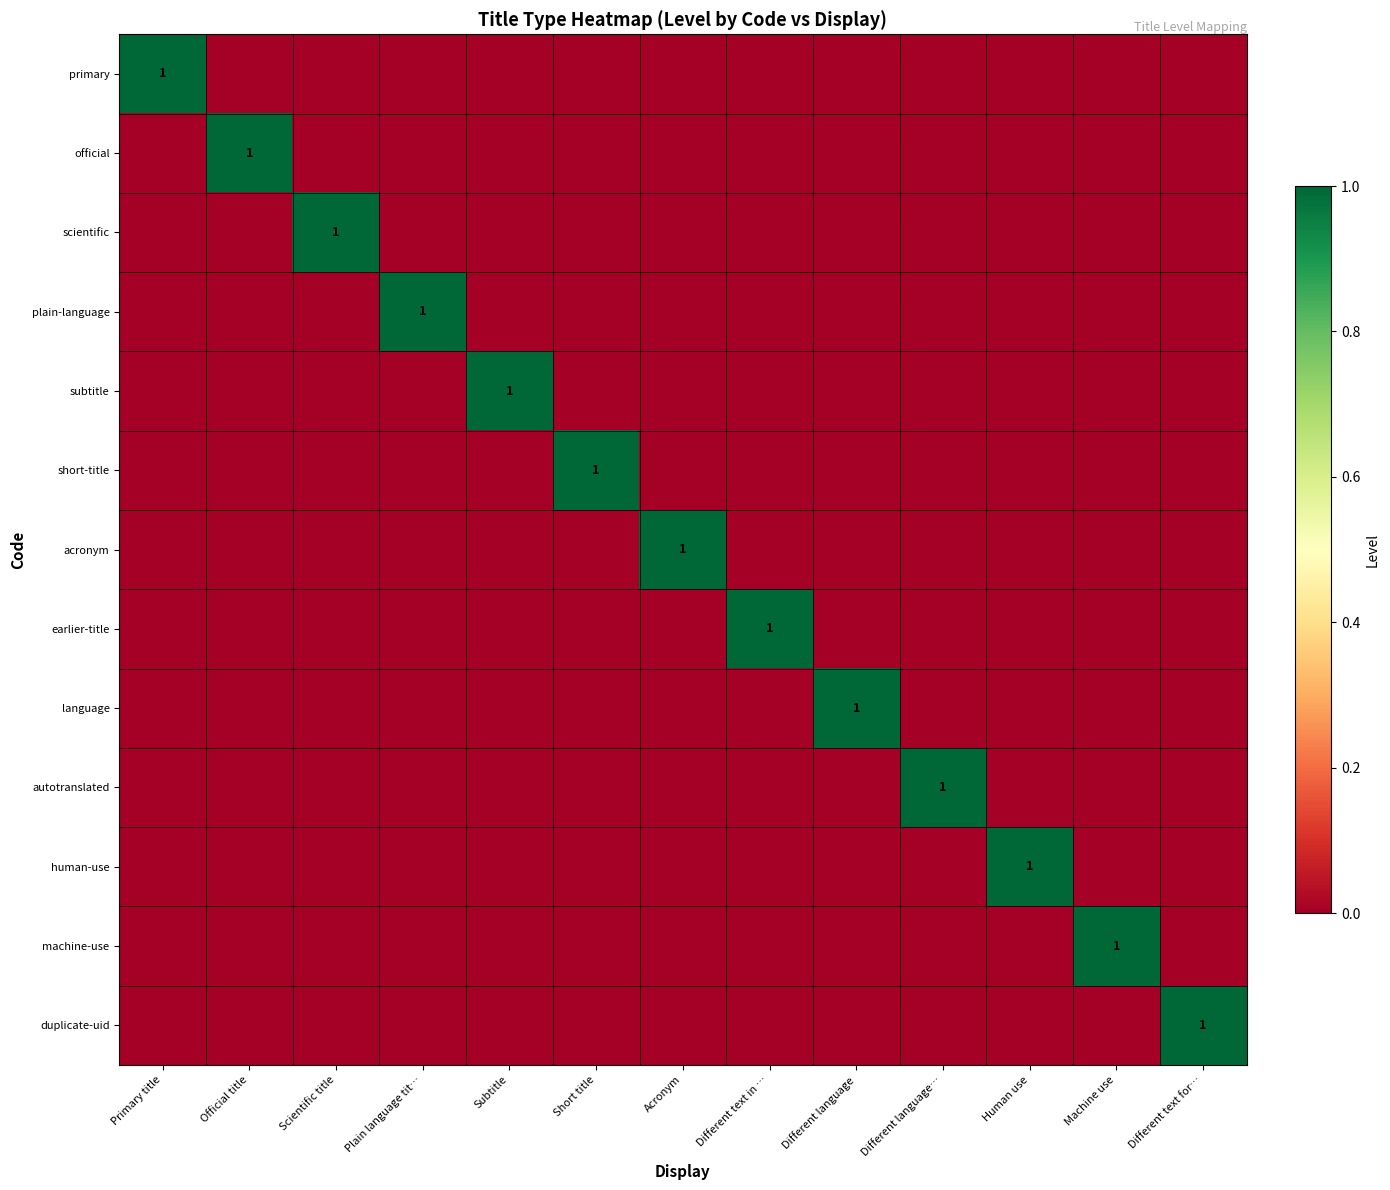

What is the spread (max minus min) of values at Different text for…?

1